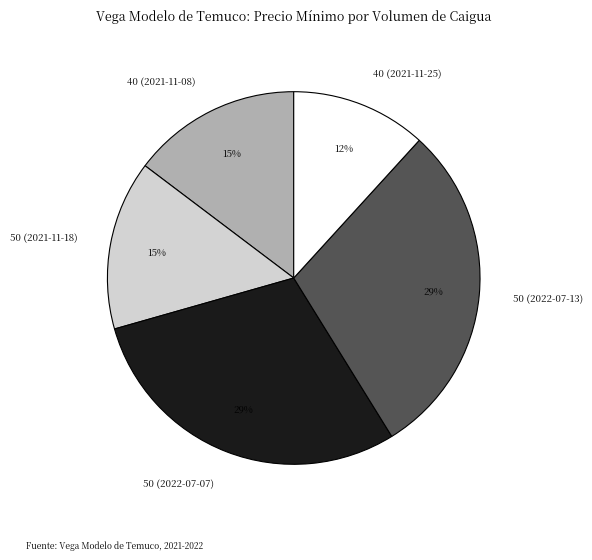

Does any single category account for the majority?

No